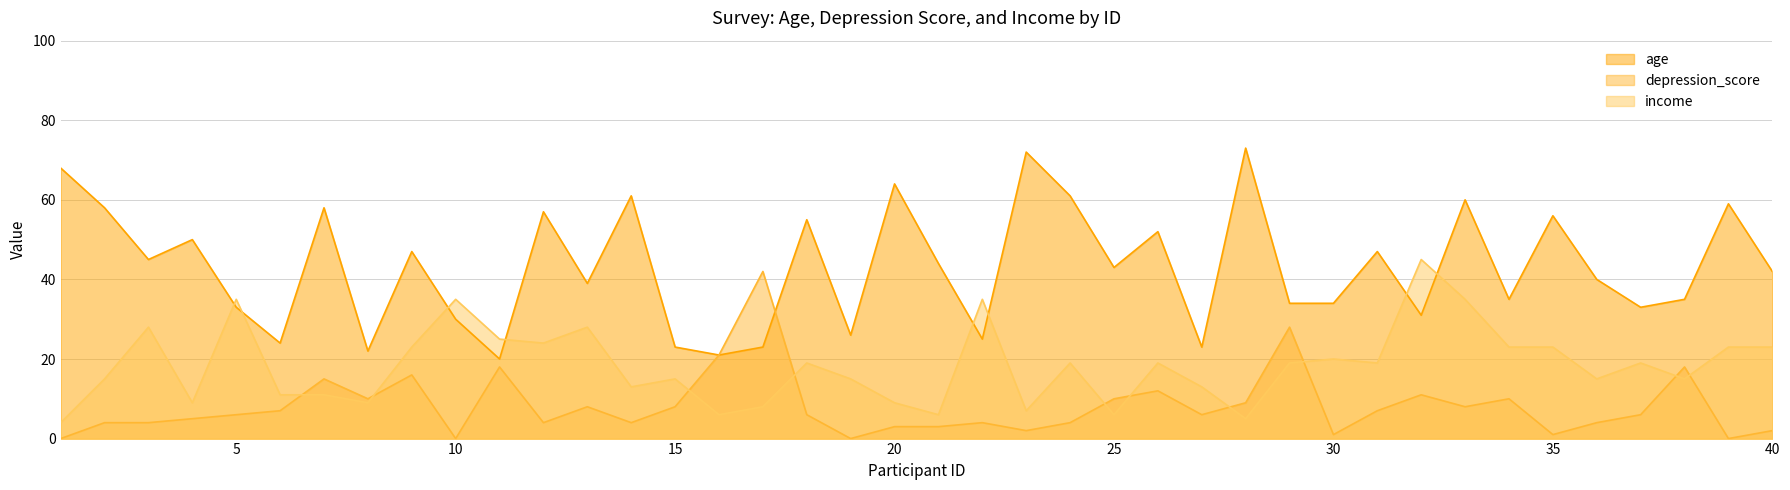

After their last crossing, which series has the higher values: income or age?

age